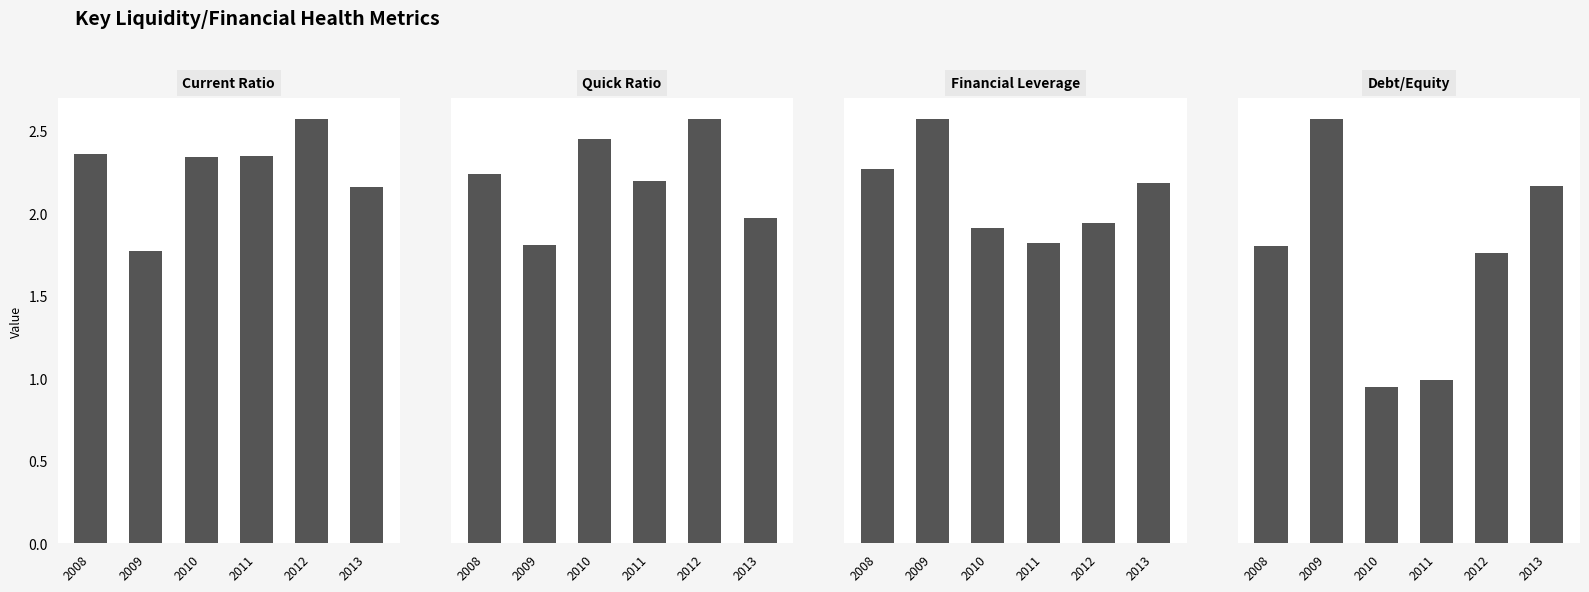

The Current Ratio series shows 0.5 at 2010. True or false?

False